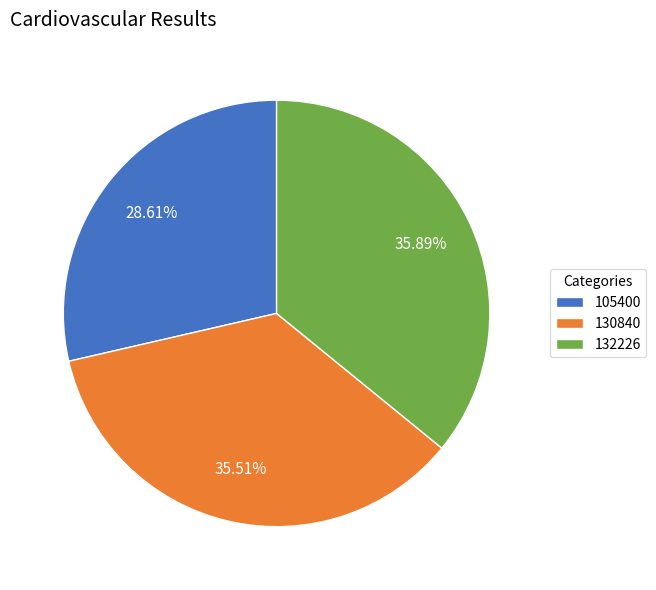

Is 132226 the majority of the pie?

No